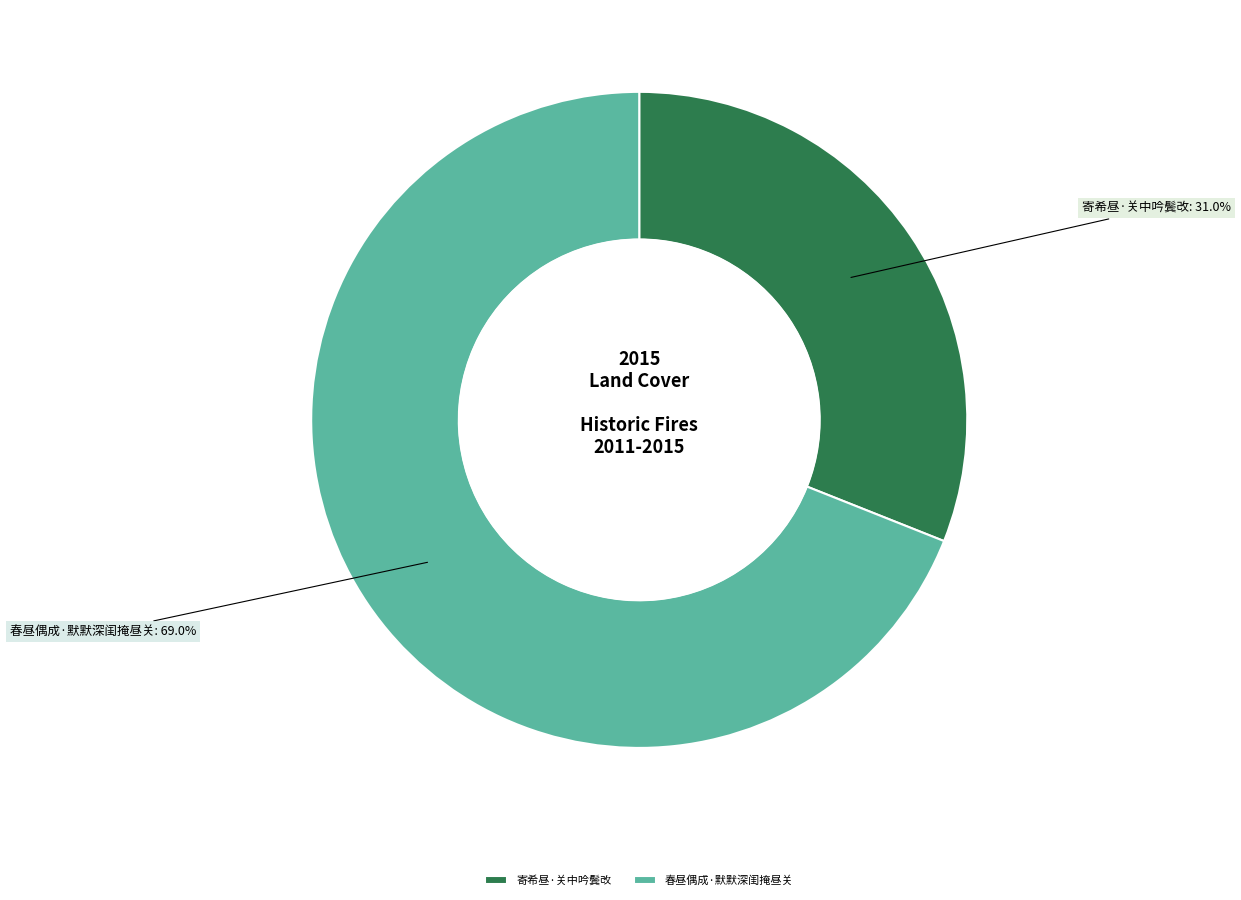

Which category has the smallest portion of the pie?

寄希昼·关中吟鬓改